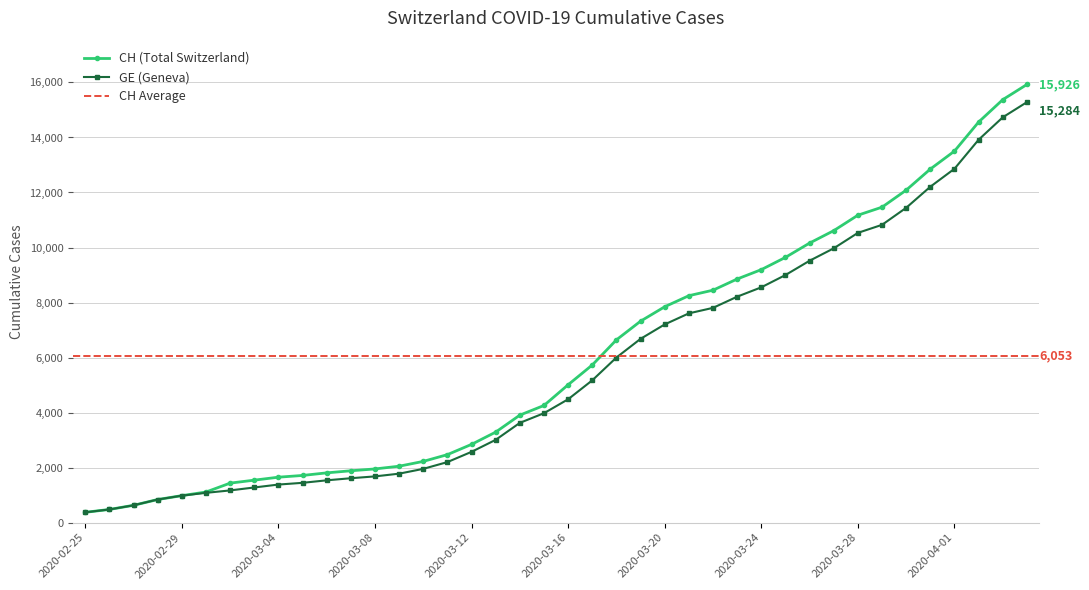

What is the label of the 27th point from the right?

2020-03-09